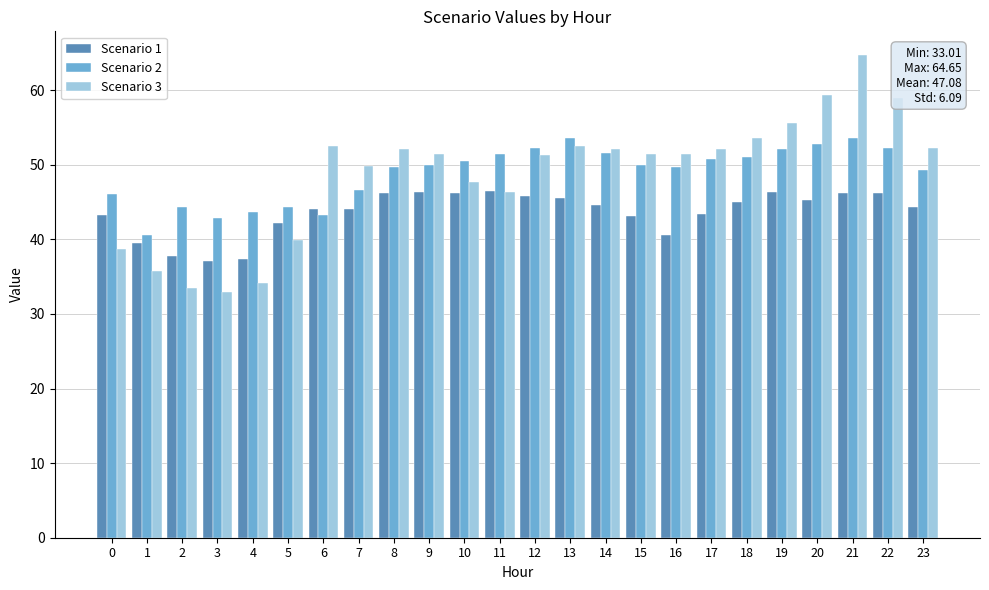

Is it true that Scenario 2 equals 88.4 at 18?

False